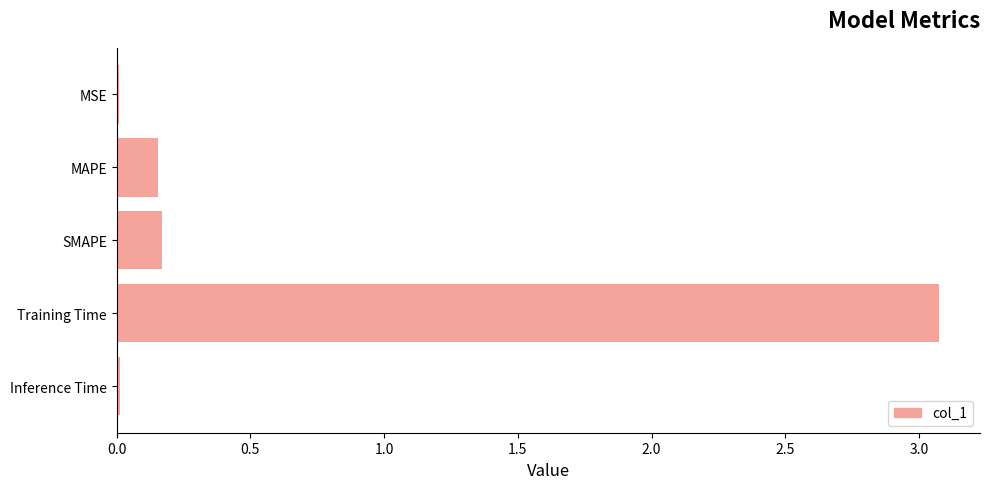

Between Training Time and SMAPE, which is larger?

Training Time